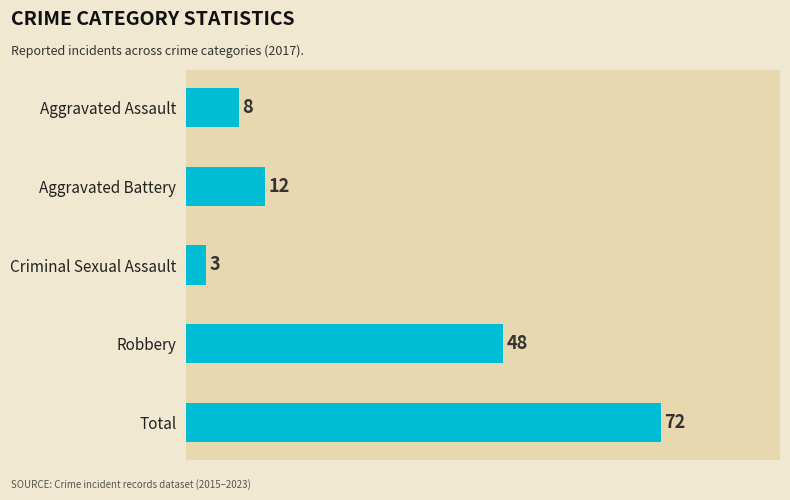

Reading top to bottom, transcribe all the data shown in this chart.

Aggravated Assault=8	Aggravated Battery=12	Criminal Sexual Assault=3	Robbery=48	Total=72